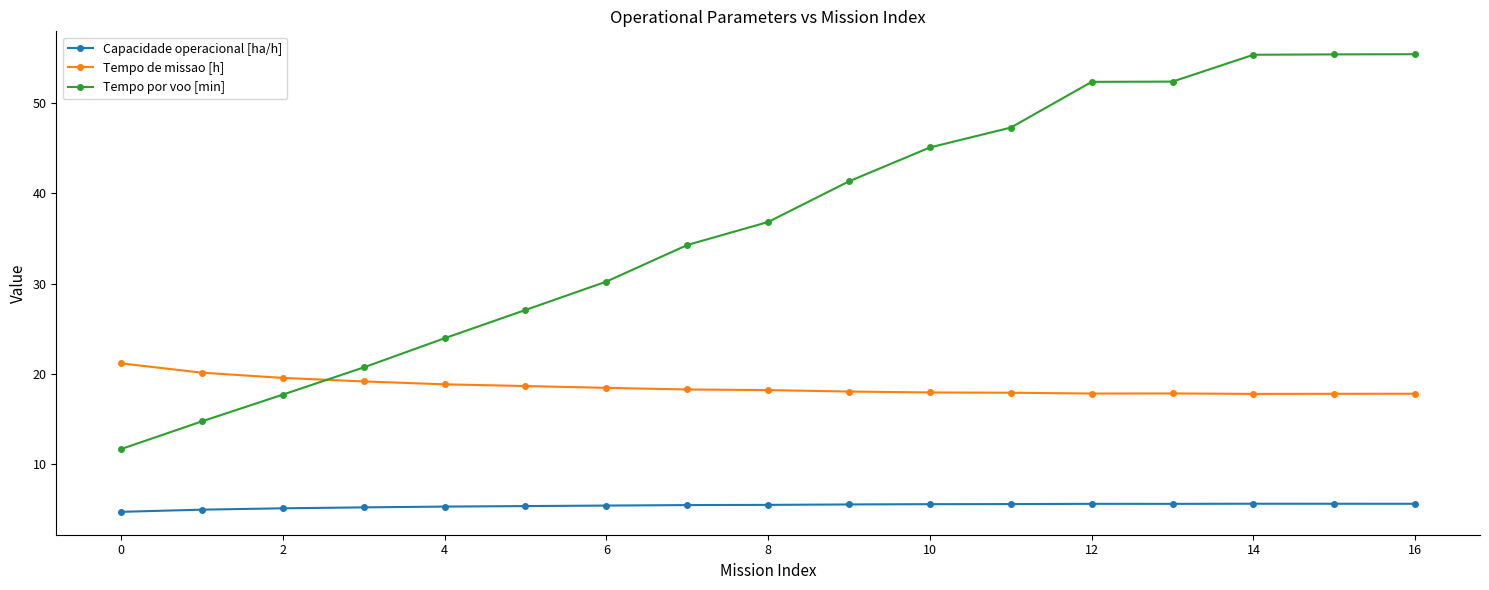

What is the difference between the maximum and minimum values in the Tempo de missao [h] series?

3.4